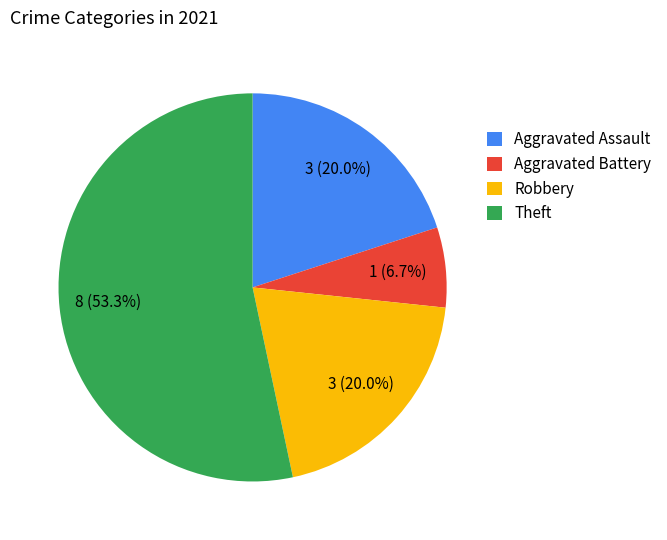

The Theft slice represents 39% of the pie. True or false?

False